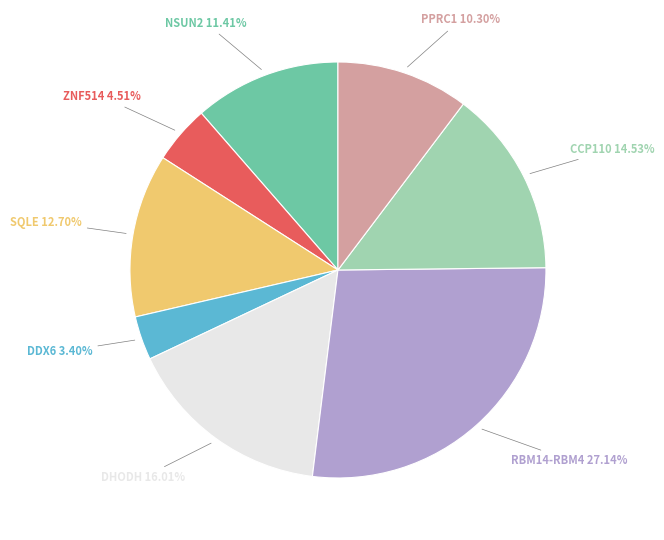

Is there any slice that represents more than half of the pie?

No